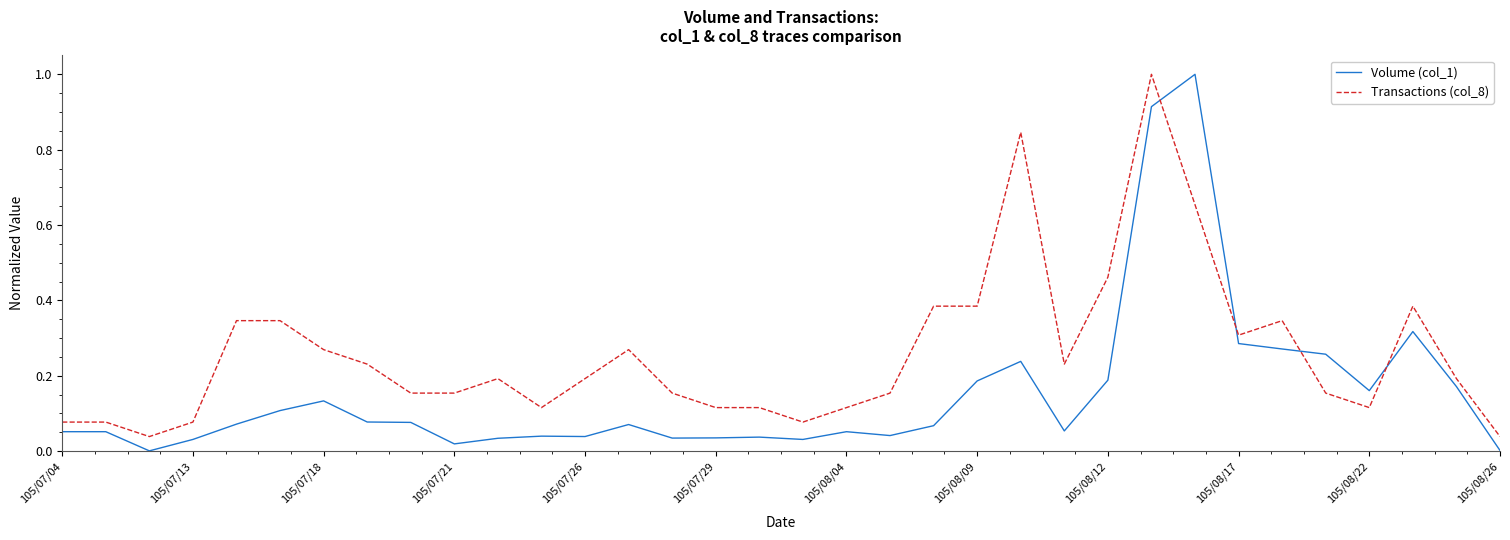

Rank the series by their average value, from lowest to highest.

Volume (col_1), Transactions (col_8)